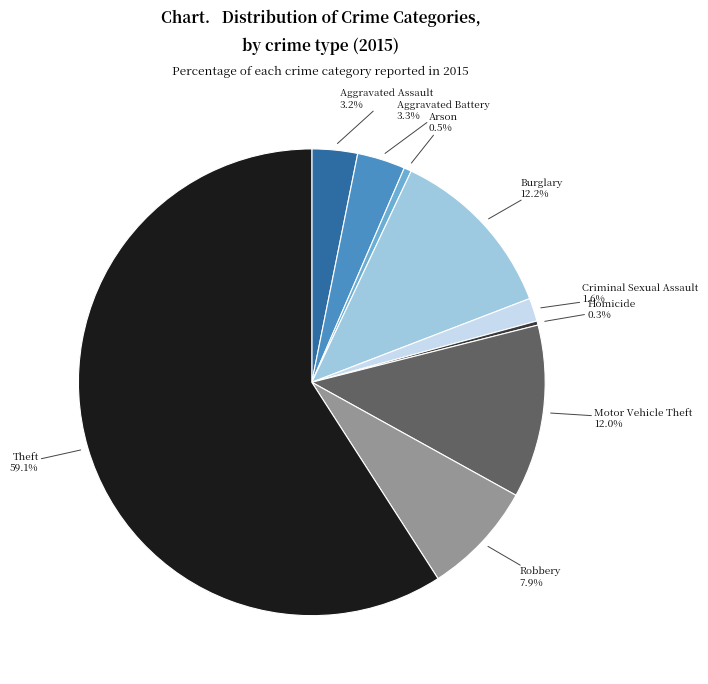

Which slice is the largest?

Theft